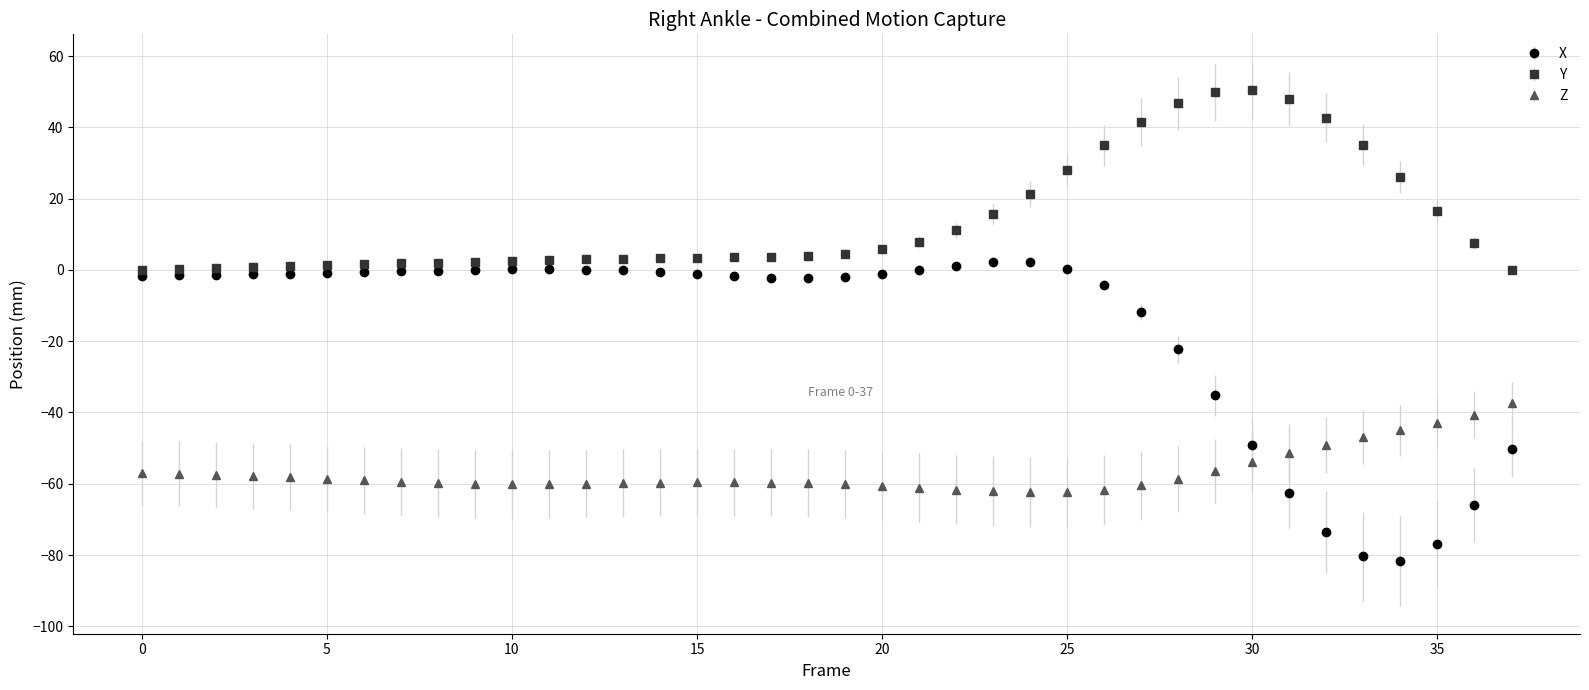

Which series has the largest total across all categories?

Y